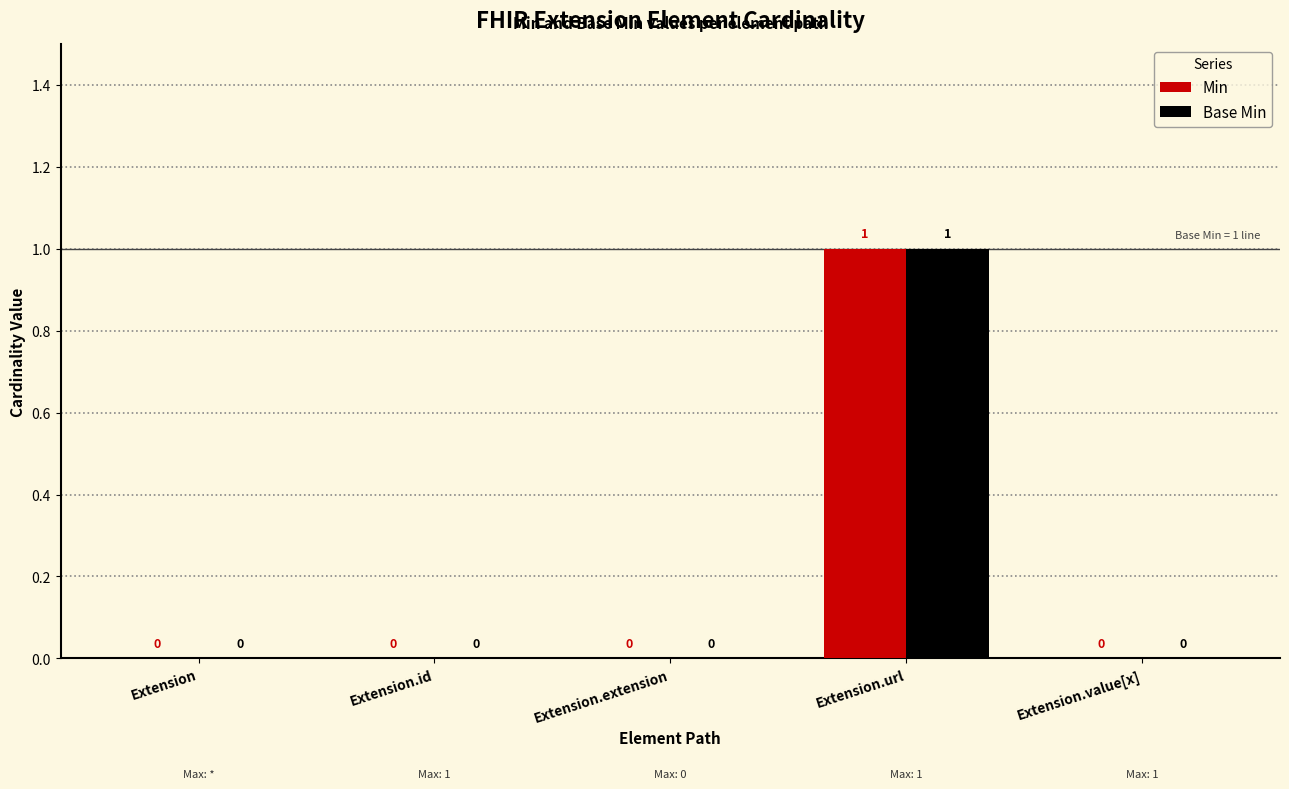

Is it true that Base Min equals 1 at Extension?

False